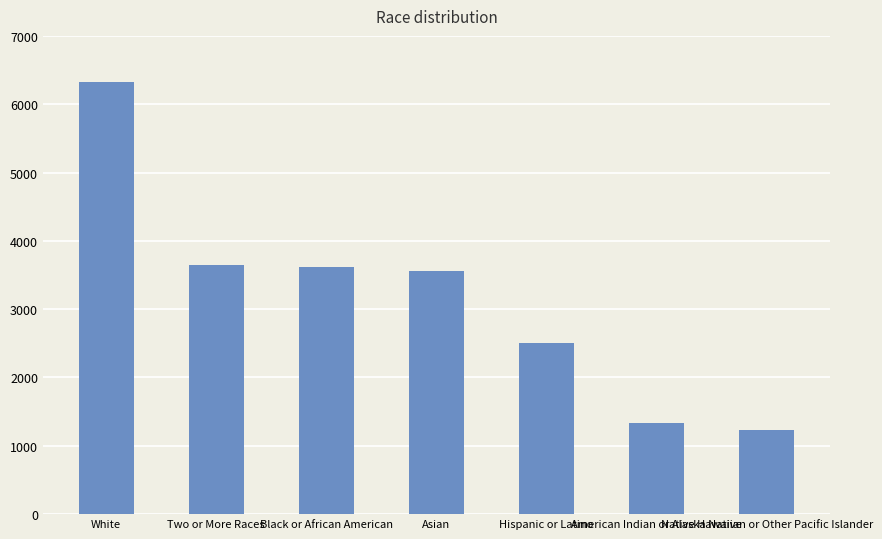

Is it true that the value at Hispanic or Latino is 3565?

False